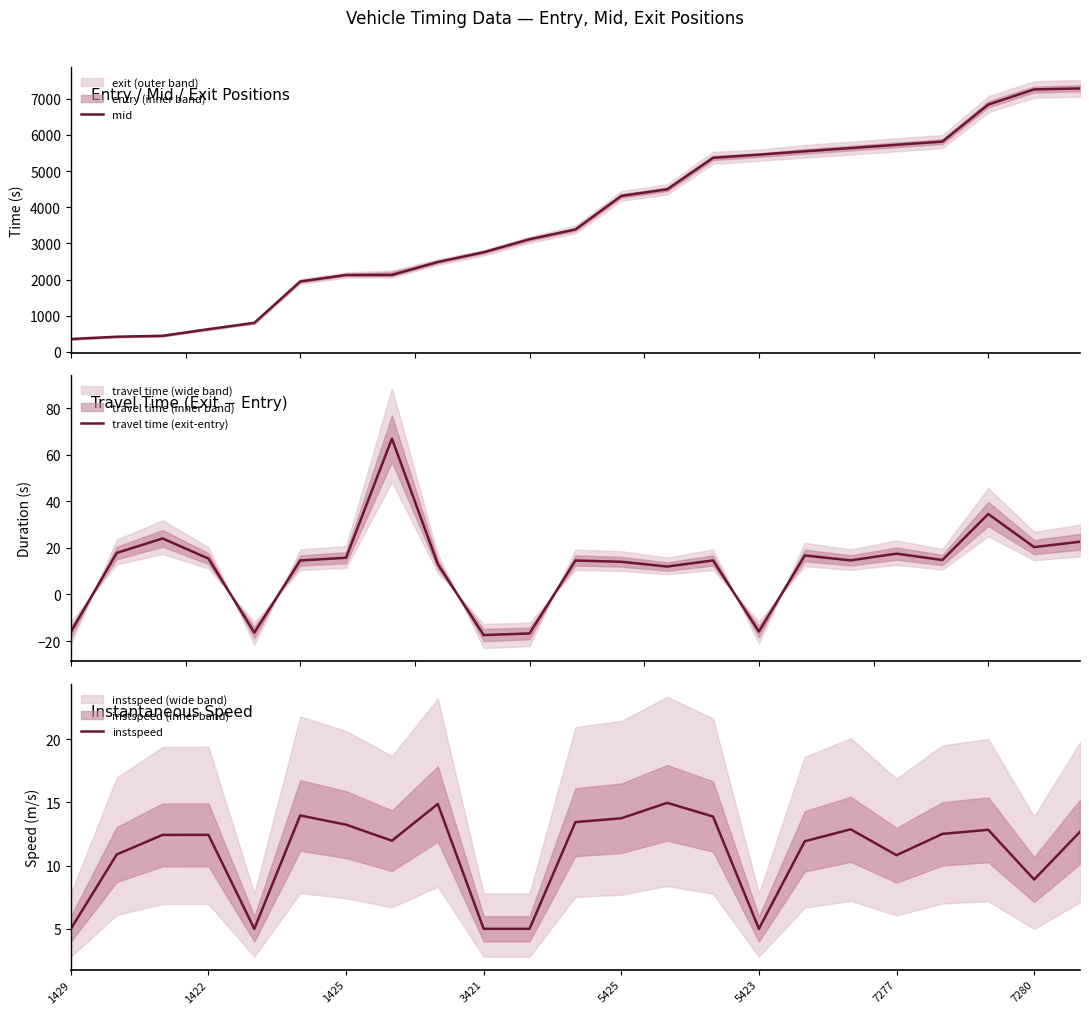

What are all the series names shown in the legend?

mid, travel time (exit-entry), instspeed